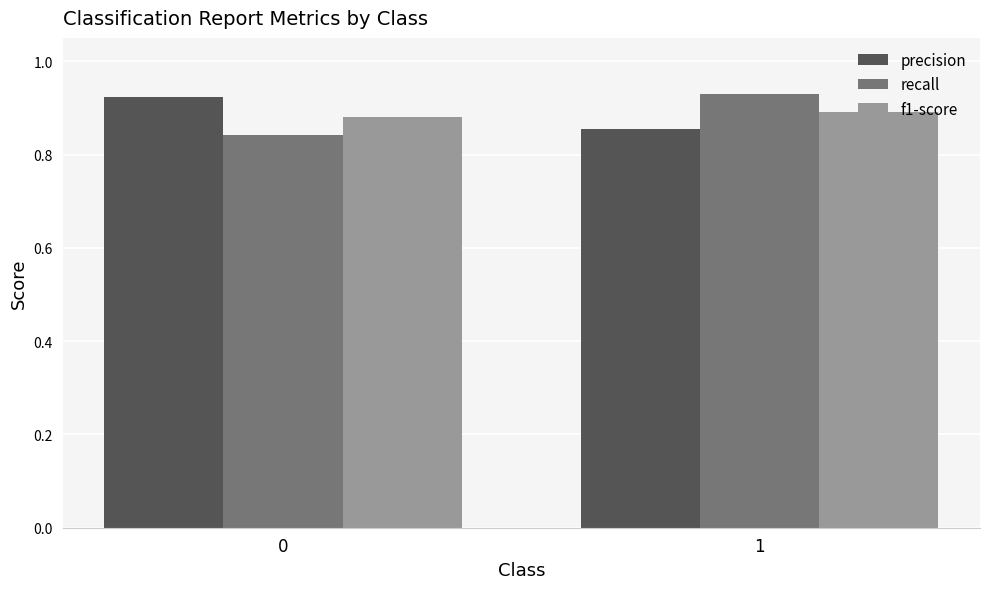

Which series has the widest spread of values?

recall